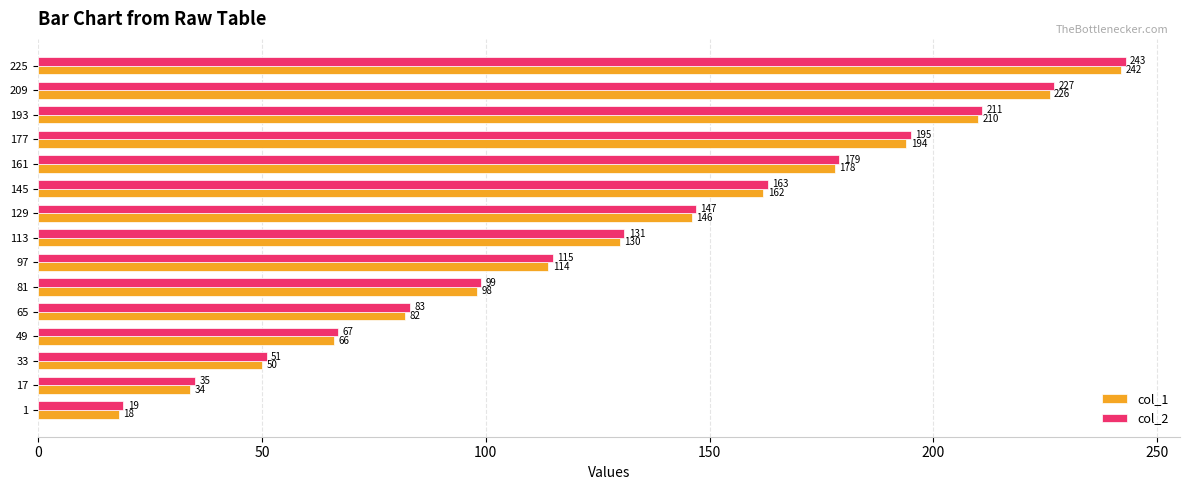

At which label does col_2 reach its peak?

225